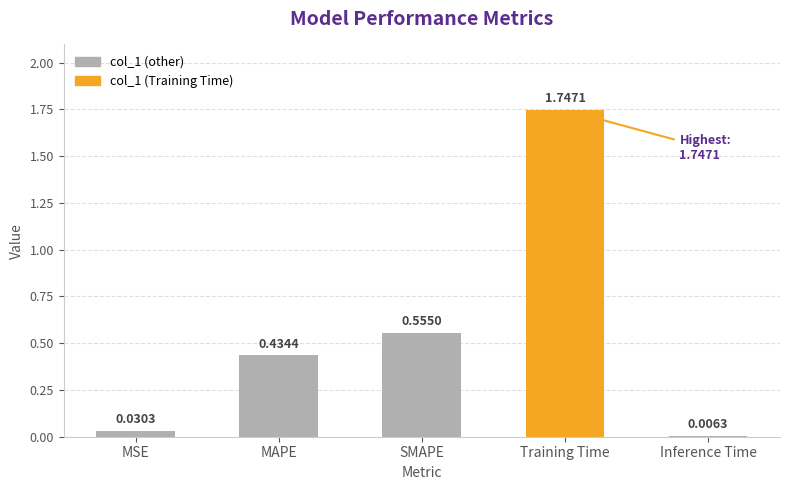

Rank the categories by value from lowest to highest.

Inference Time, MSE, MAPE, SMAPE, Training Time